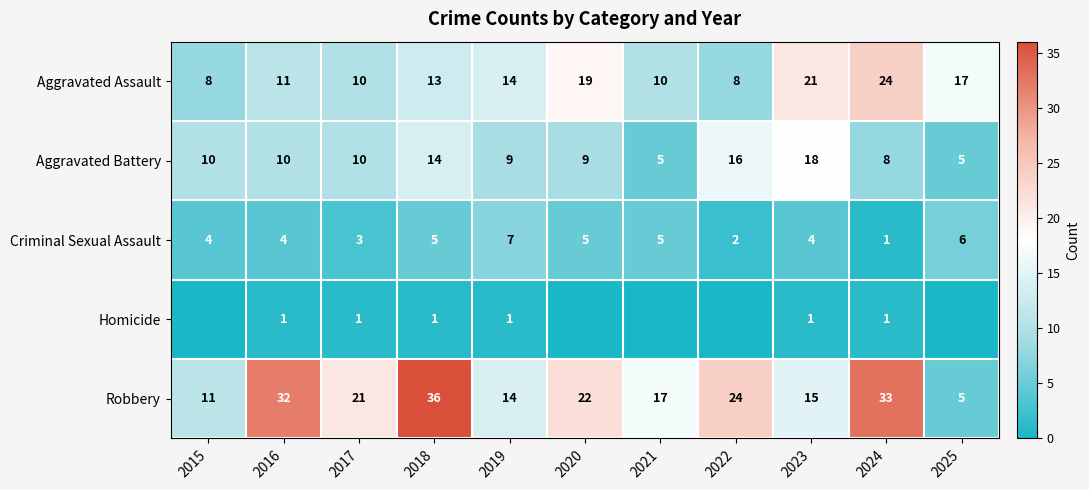

At which category is the sum across all series the highest?

2018